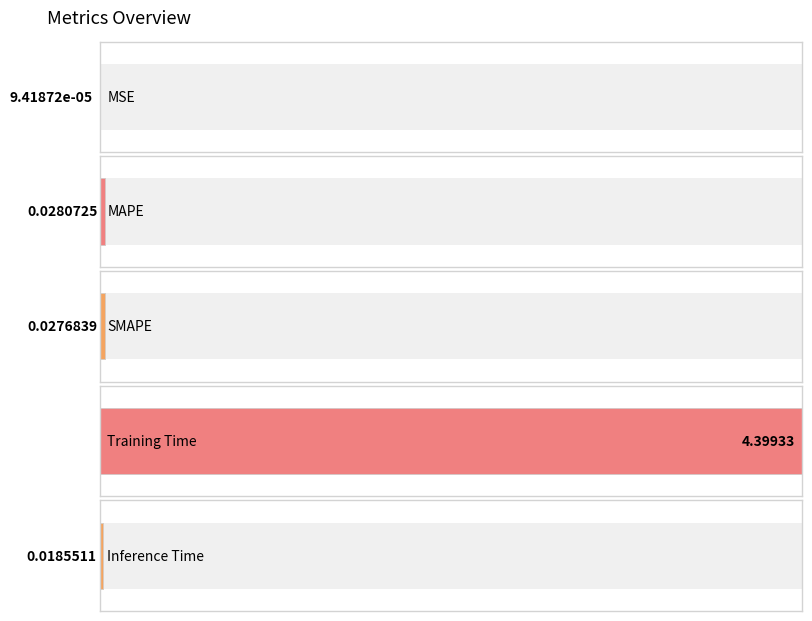

Which label corresponds to the smallest value in the chart?

MSE